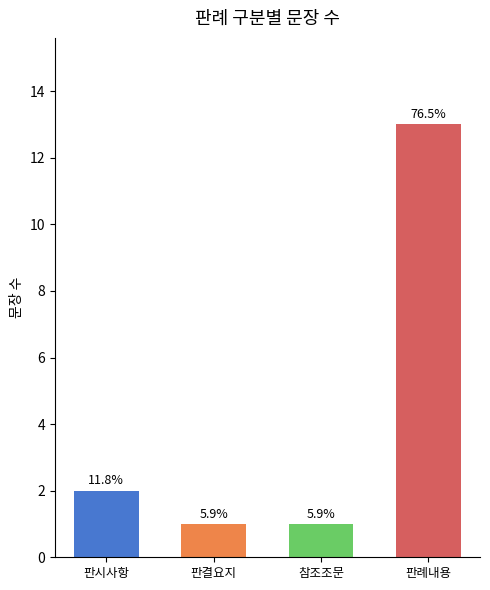

What is the change in value from 판시사항 to 판례내용?

+11